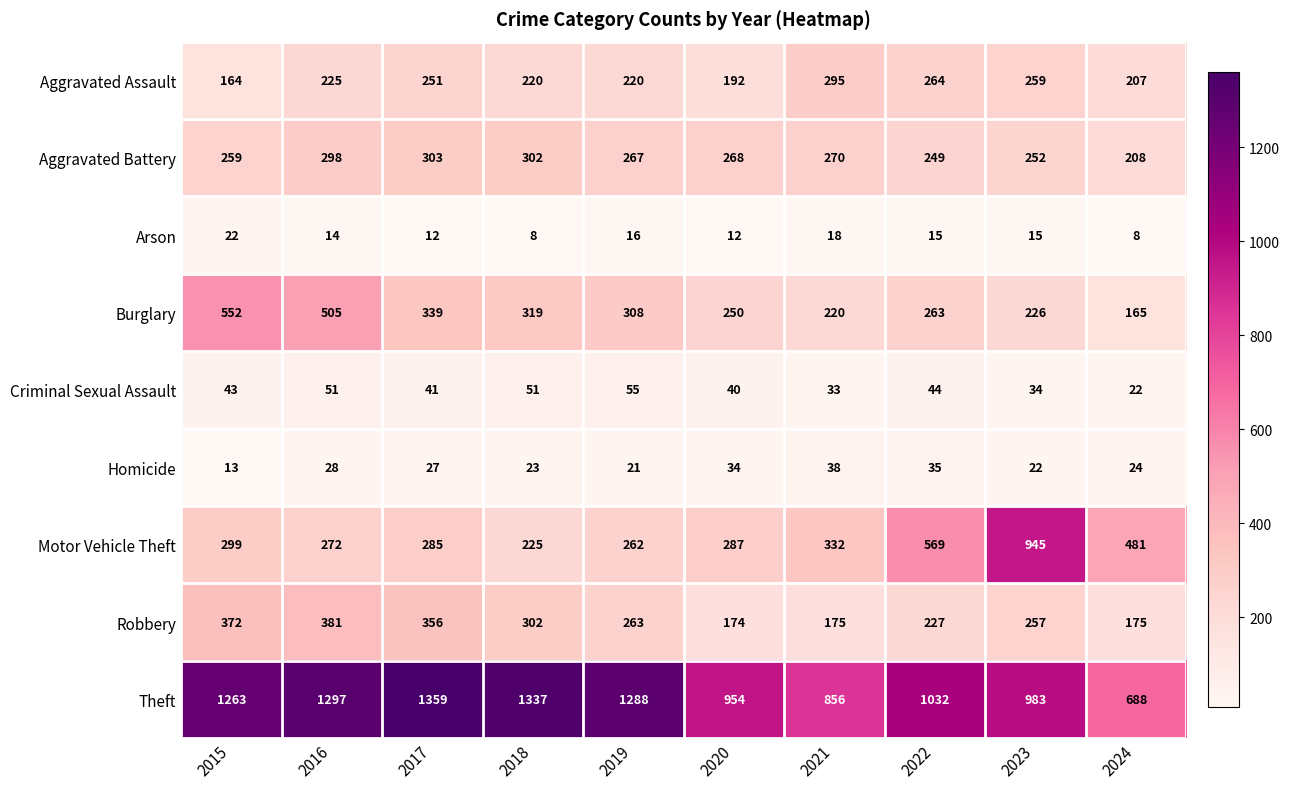

Rank the series at 2023 from lowest to highest value.

Arson, Homicide, Criminal Sexual Assault, Burglary, Aggravated Battery, Robbery, Aggravated Assault, Motor Vehicle Theft, Theft